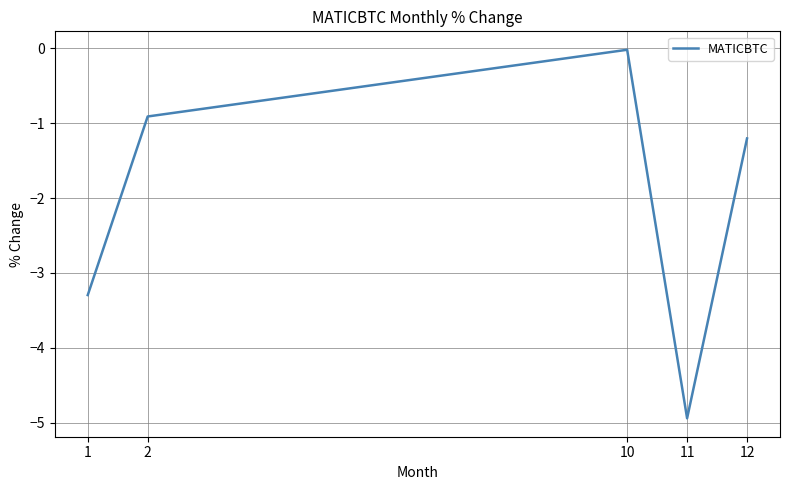

Which has a higher value, 1 or 12?

12